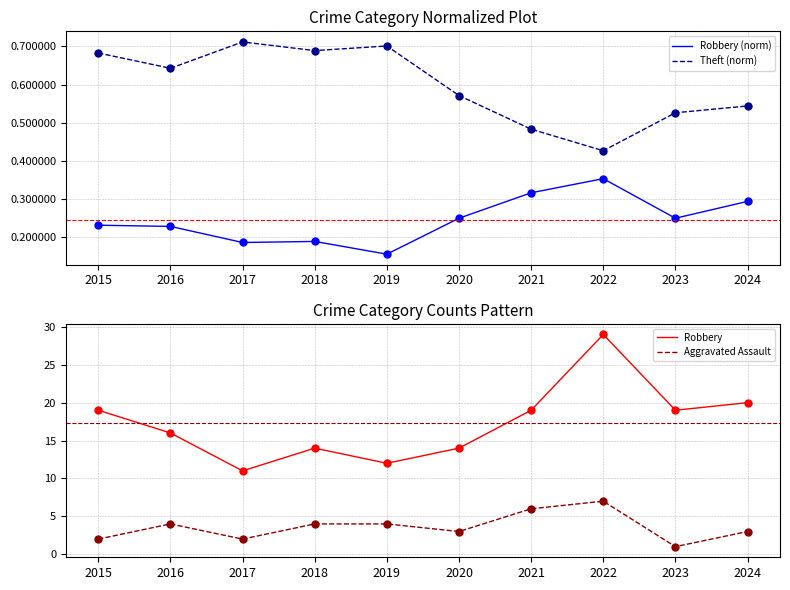

What is the total value across all series at 2016?

20.9